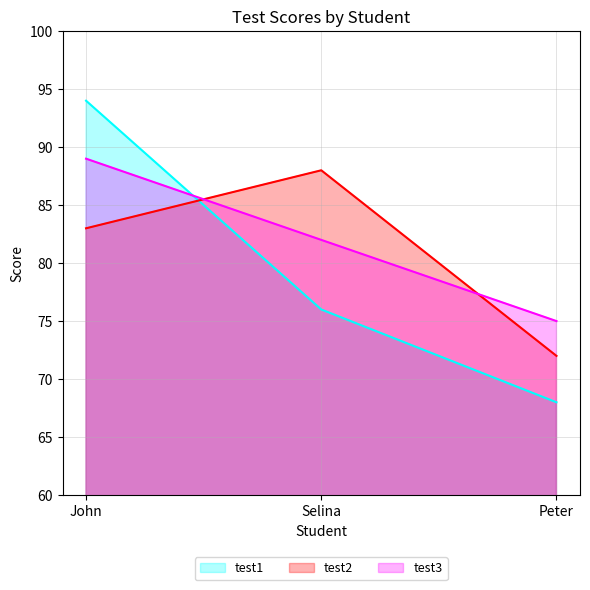

At which category is the sum across all series the highest?

John